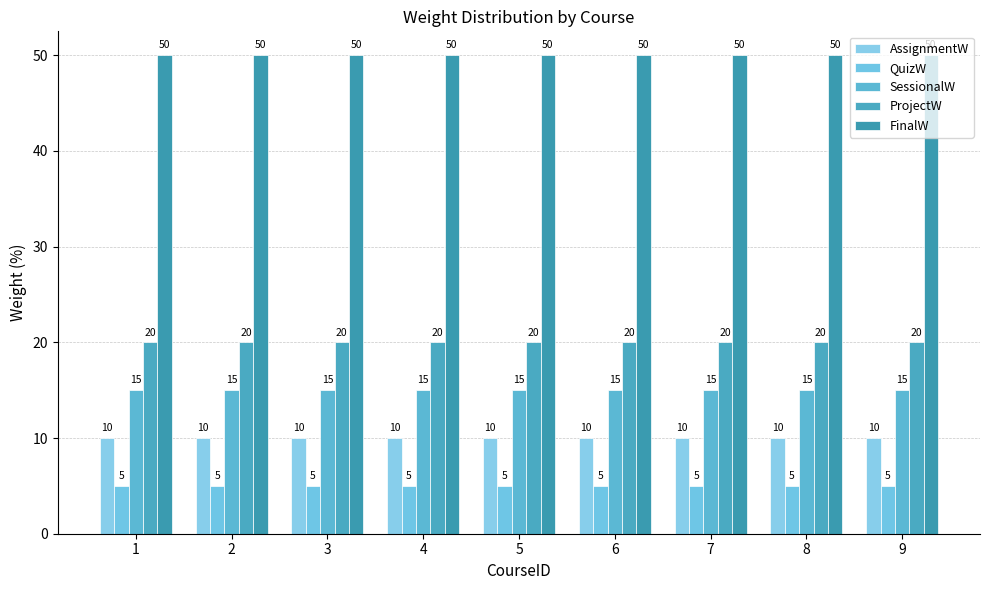

At which category does the chart reach its minimum across all series?

1